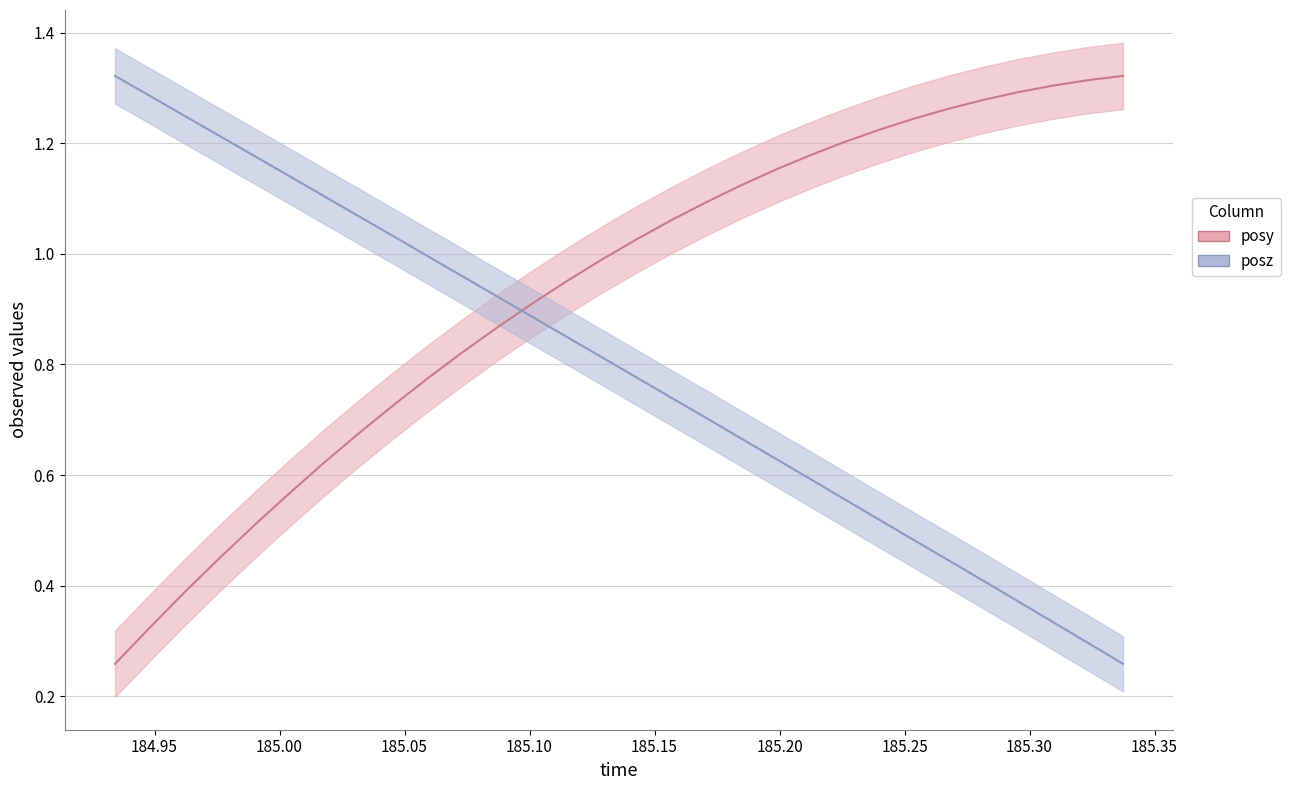

What position from the right is 185.25?

23